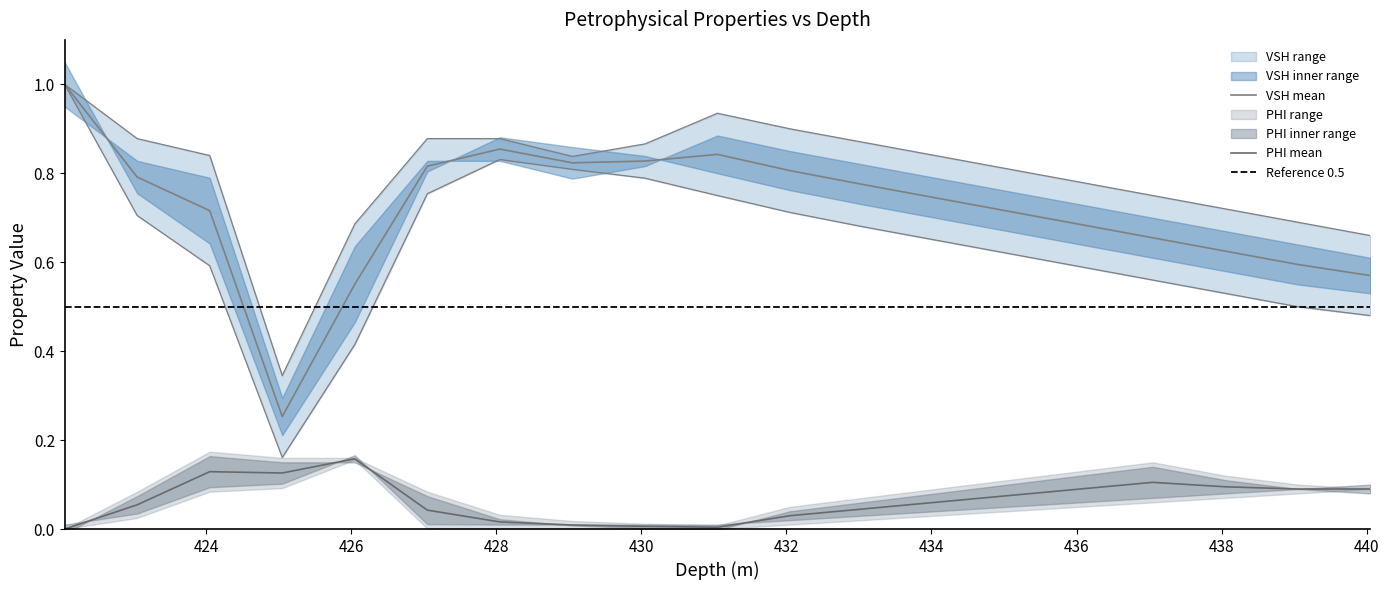

What is the maximum value shown in the chart?

1.0